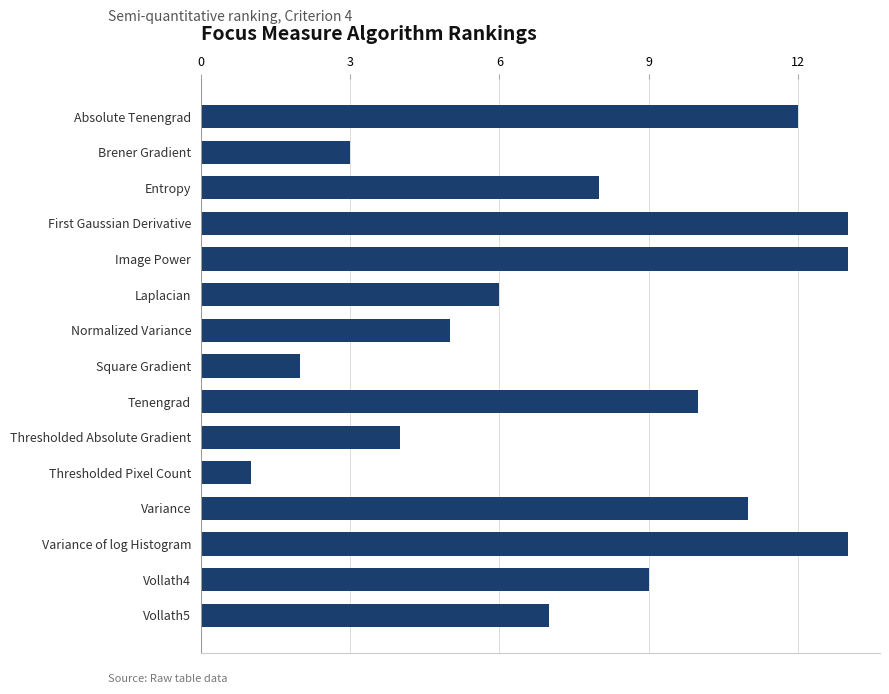

What is the sum of all values?

117